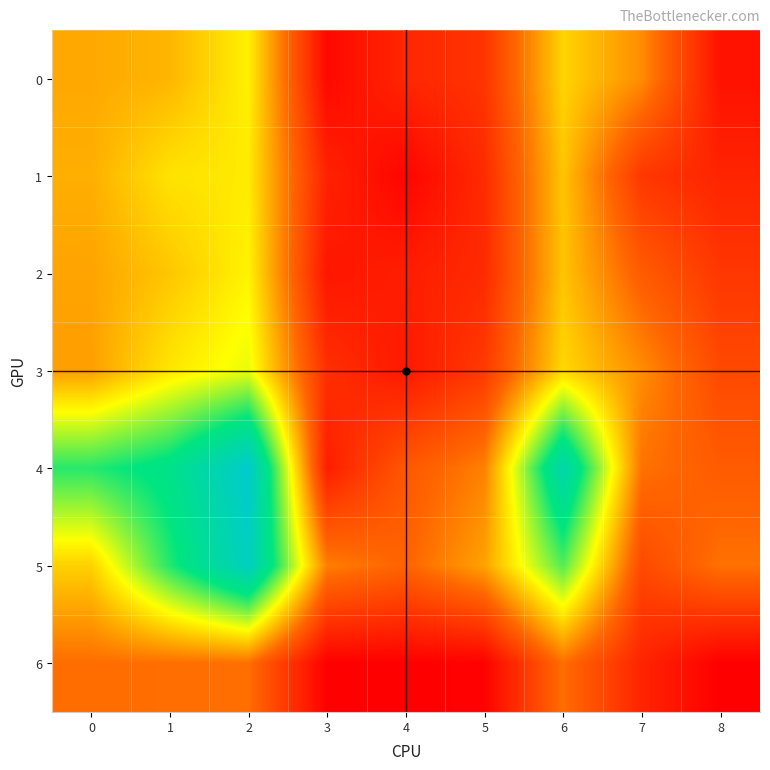

Rank the series at 5 from highest to lowest value.

5, 4, 3, 0, 1, 2, 6